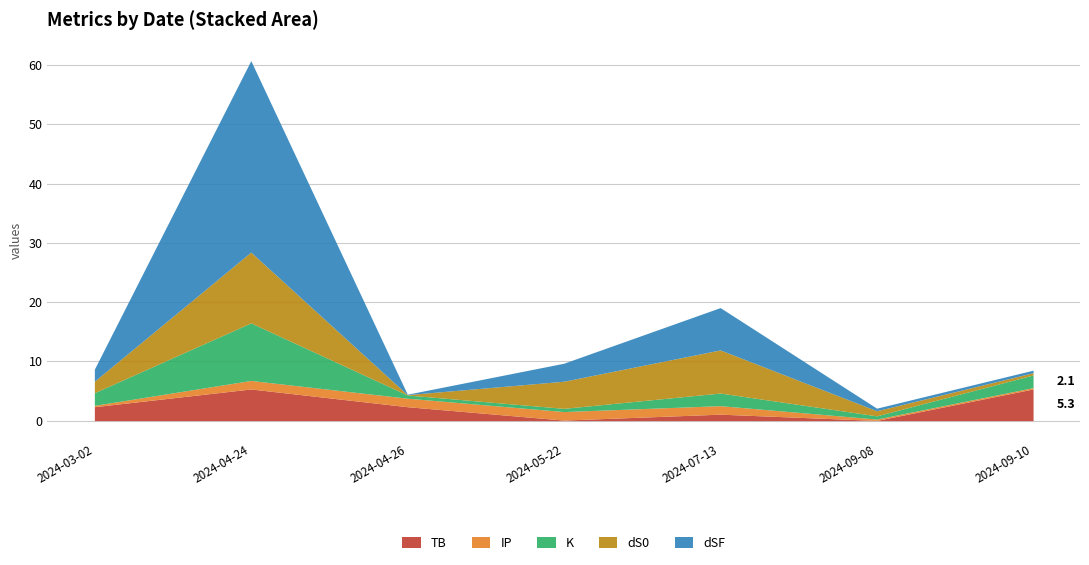

Is the value of TB at 2024-04-24 greater than the value of K at 2024-05-22?

Yes